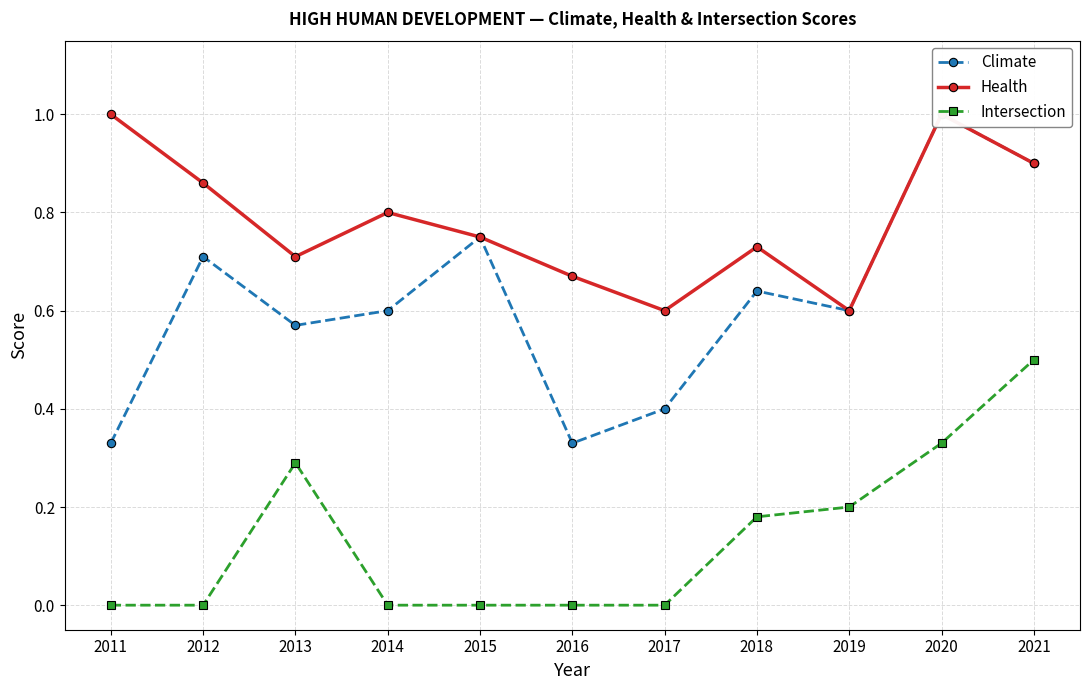

At 2018, list the series in order from largest to smallest.

Health, Climate, Intersection